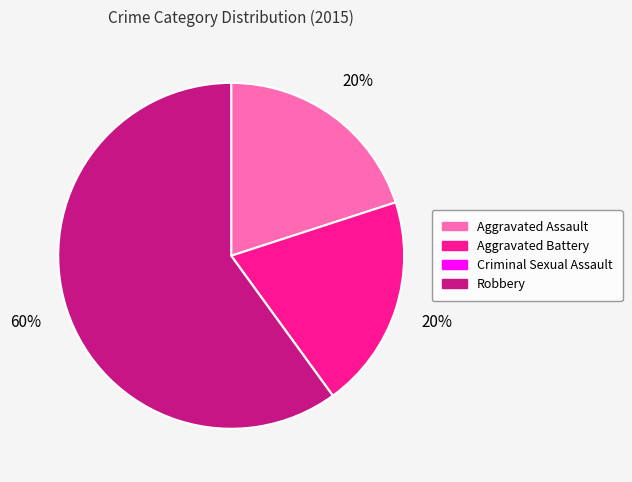

To the nearest percent, what is the difference between the largest and smallest slice percentages?

60%